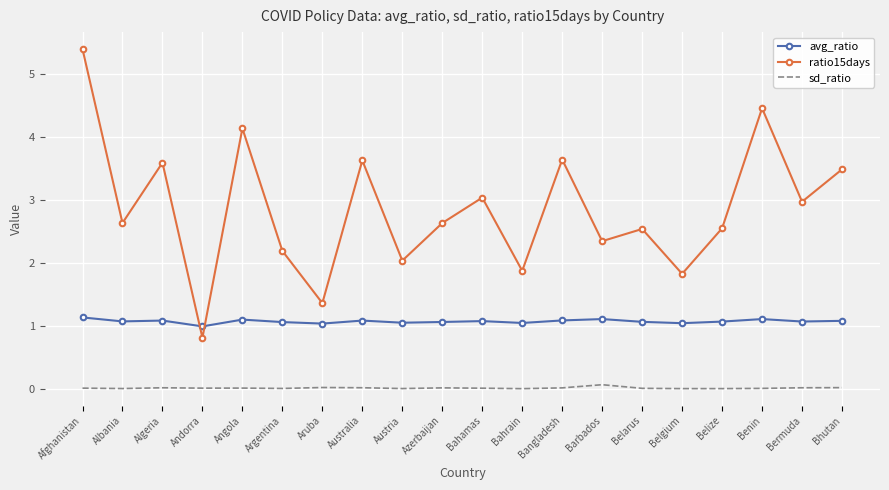

Between which two adjacent categories do avg_ratio and ratio15days first intersect?

Algeria and Andorra